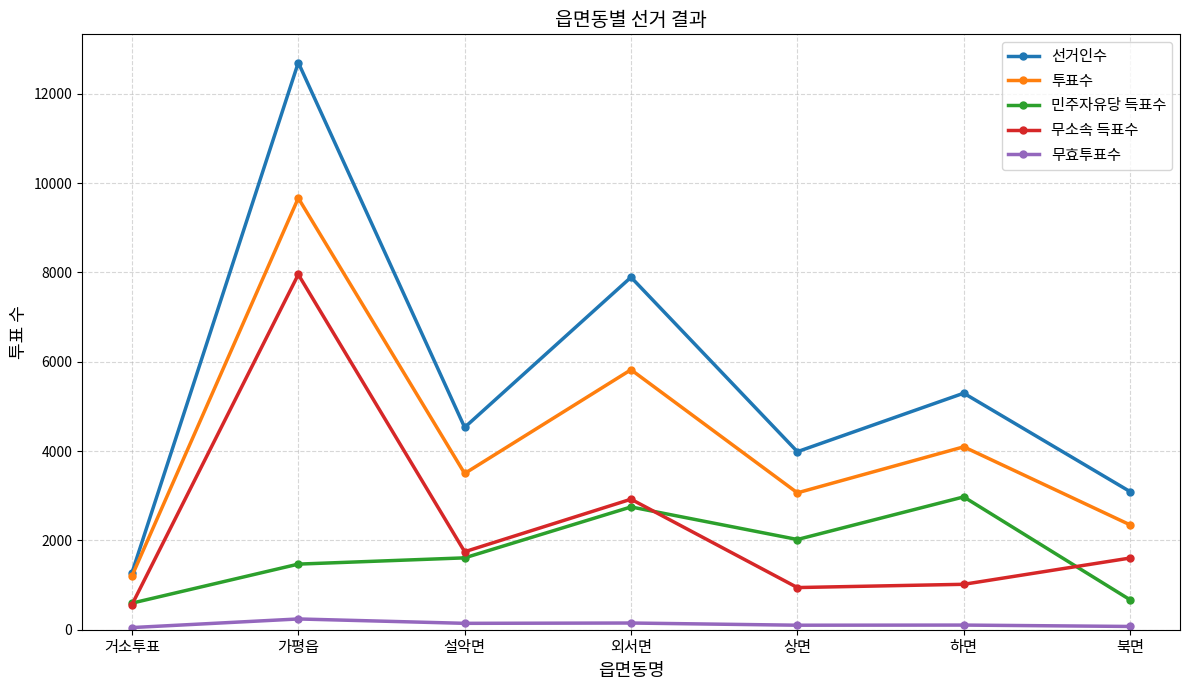

What is the approximate value of 투표수 at 설악면?

3498